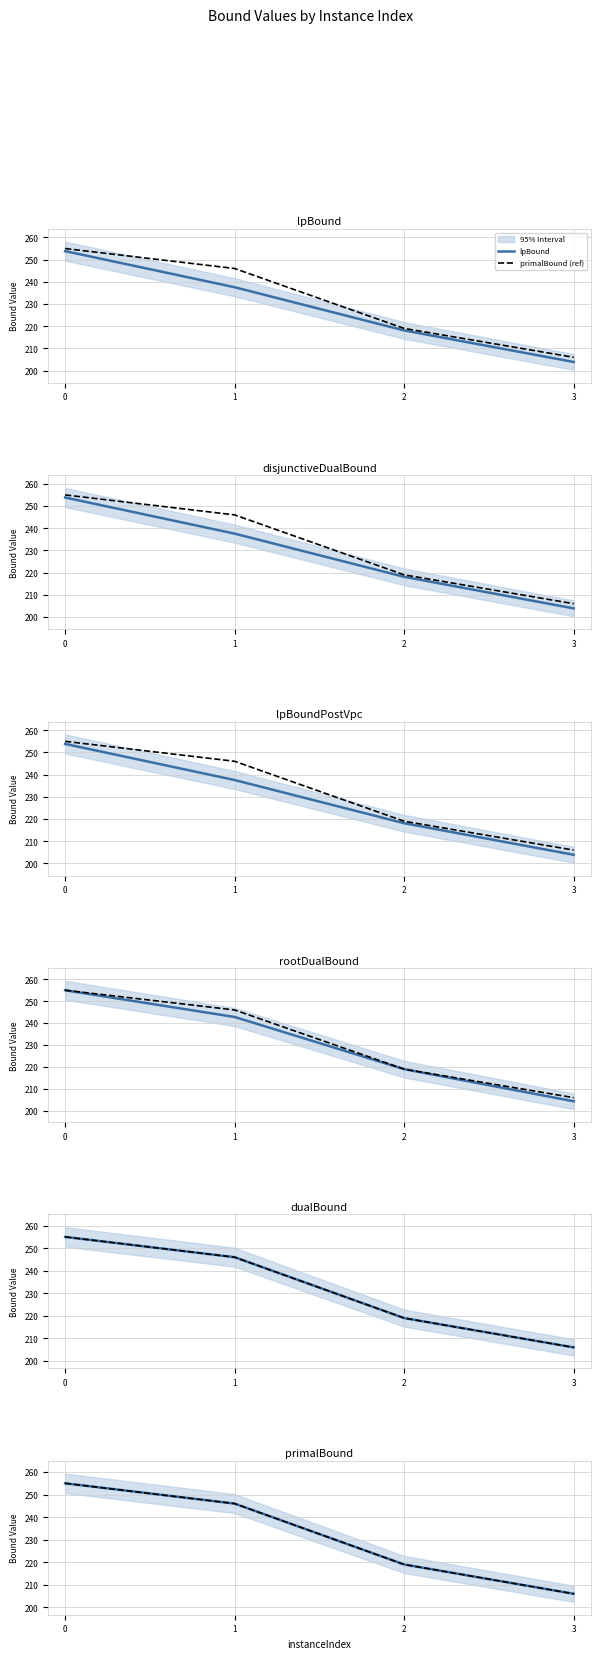

At 2, list the series in order from largest to smallest.

rootDualBound, dualBound, primalBound, lpBound, disjunctiveDualBound, lpBoundPostVpc